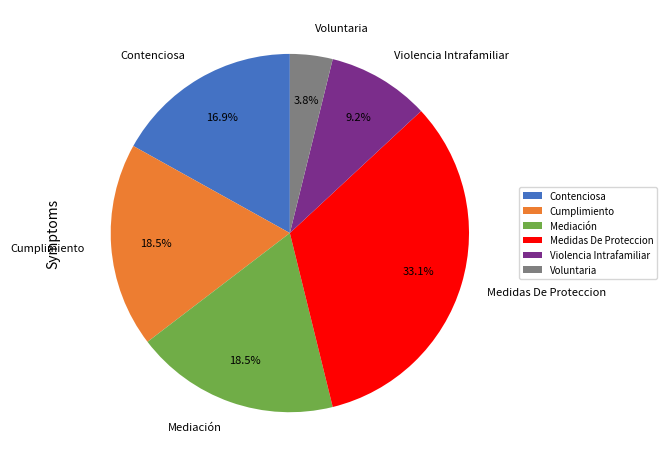

Count the number of slices in the pie.

6